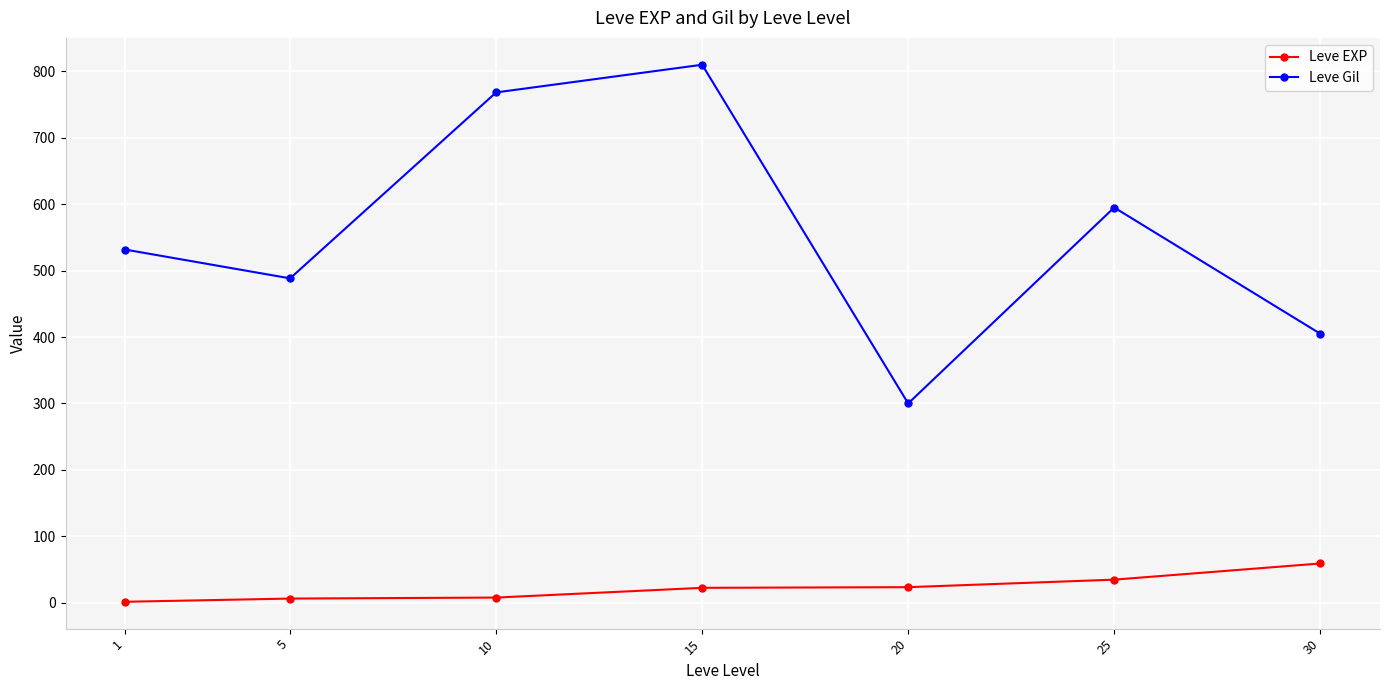

The value of Leve Gil at 1 is 828.9. True or false?

False